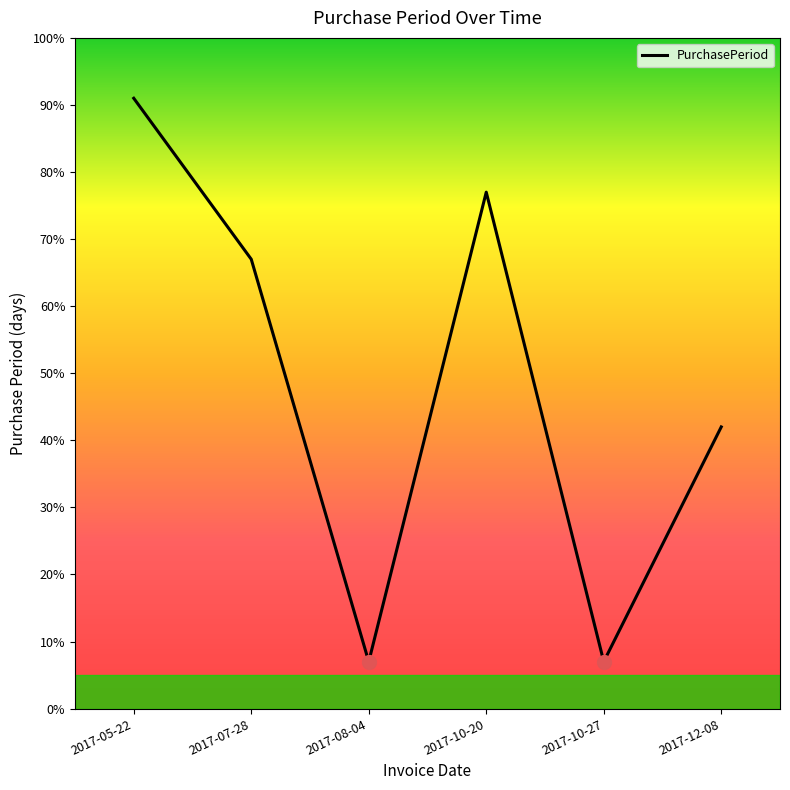

What is the minimum value shown in the chart?

7